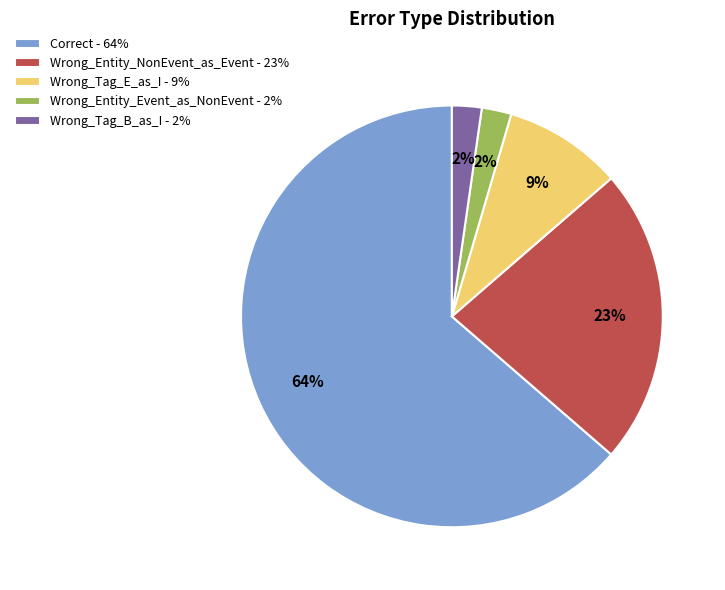

Between Wrong_Entity_Event_as_NonEvent - 2% and Correct - 64%, which is larger?

Correct - 64%